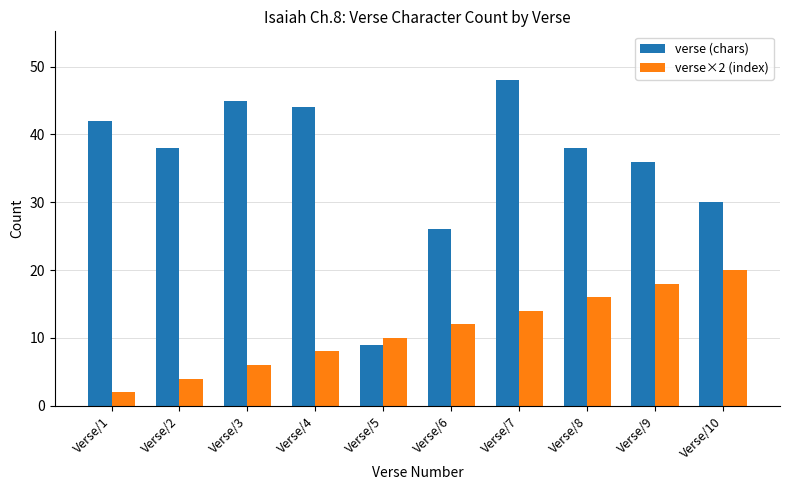

At which category is the sum across all series the highest?

Verse/7